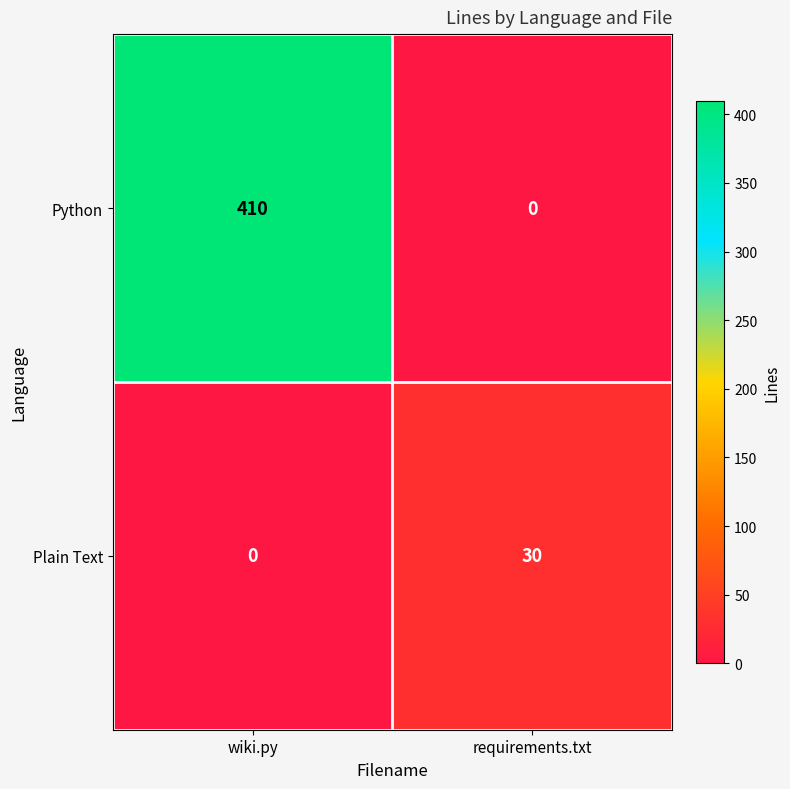

What is the average value of the Python series?

205